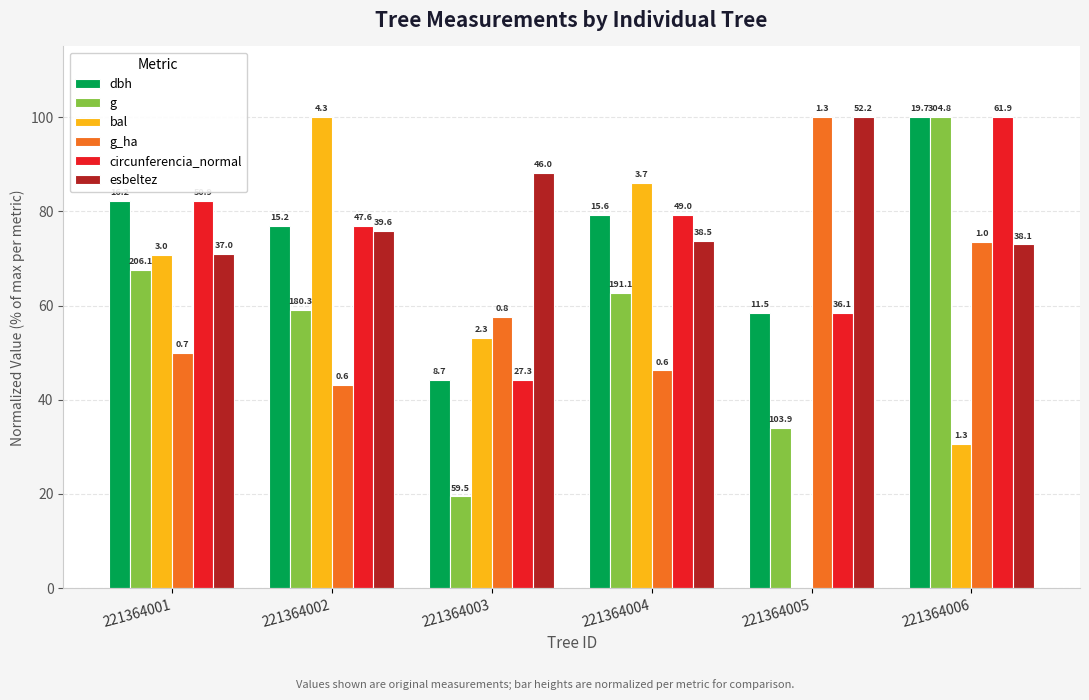

True or false: g_ha has a value of 143.9 at 221364005.

False